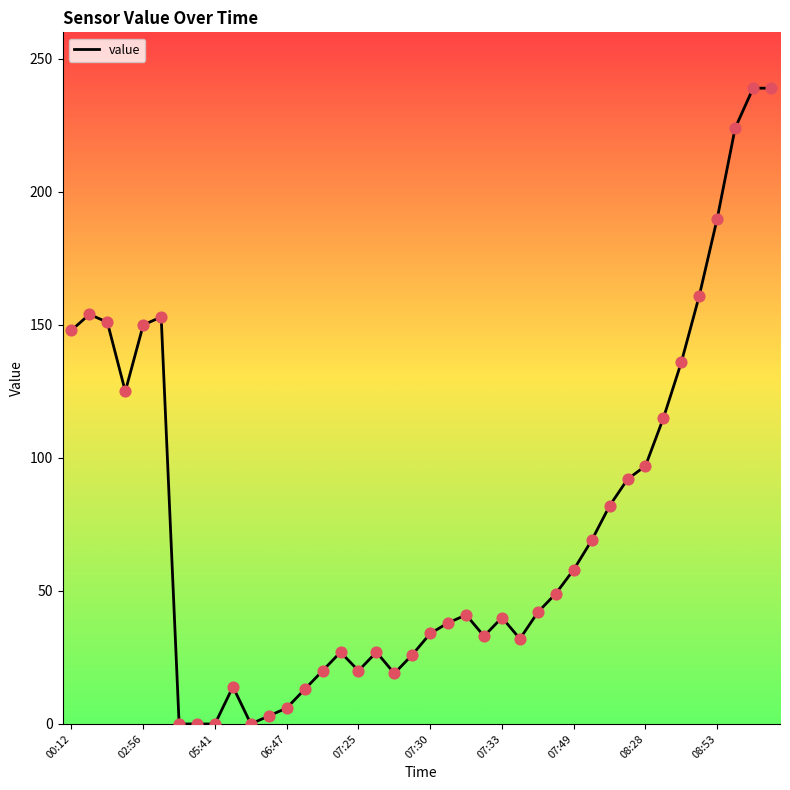

What is the difference between the maximum and minimum values?

239